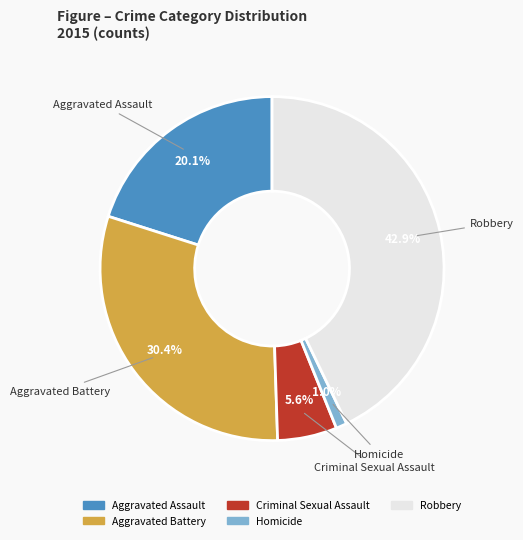

Combined, do Aggravated Battery and Criminal Sexual Assault account for over 50%?

No